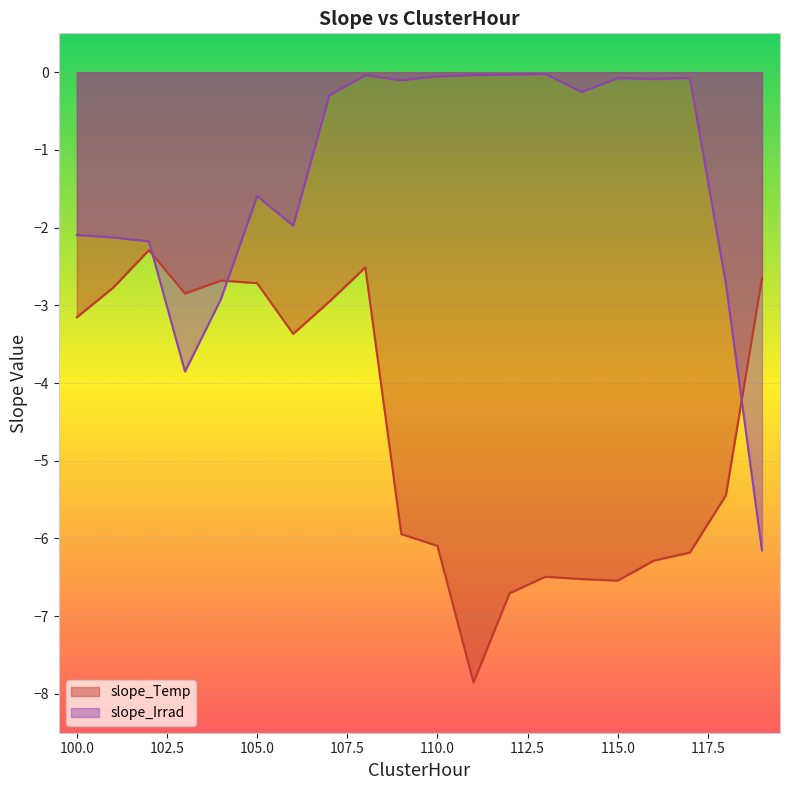

Where is the first local minimum for slope_Temp?

103